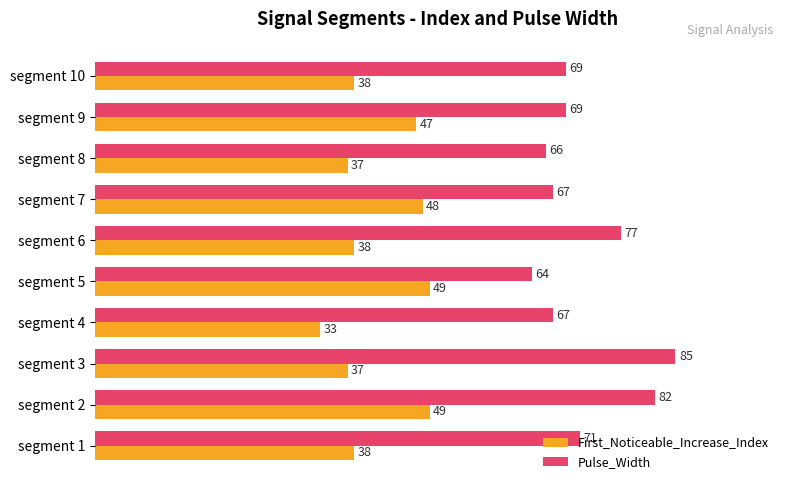

List the series in order of their peak value, lowest first.

First_Noticeable_Increase_Index, Pulse_Width